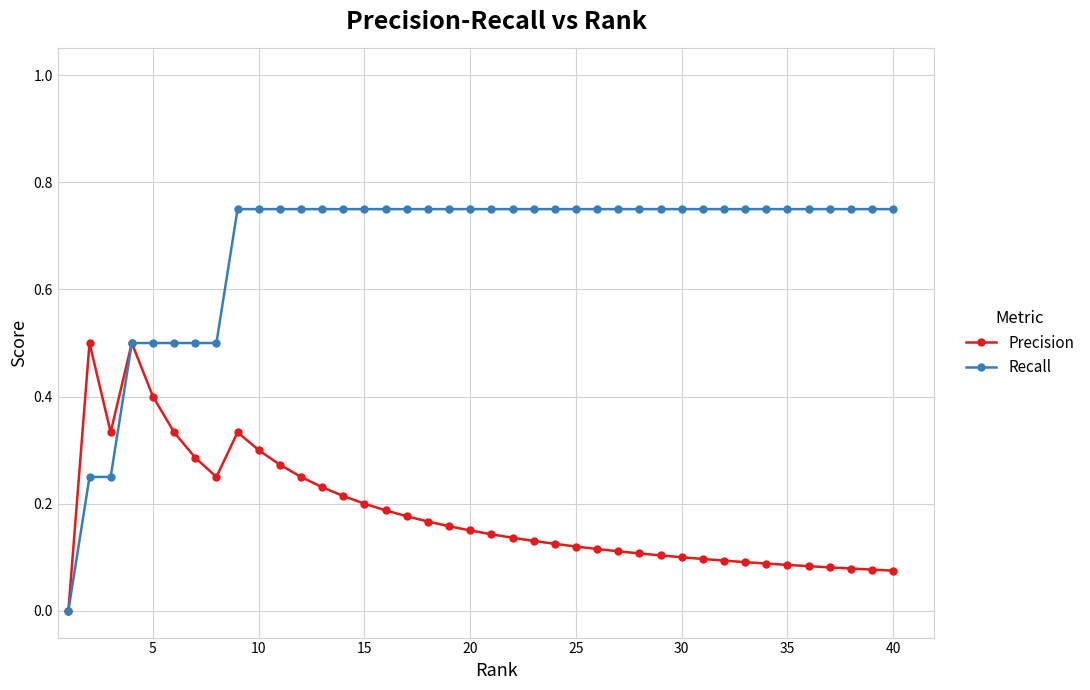

How many positive values does the Recall series have?

39